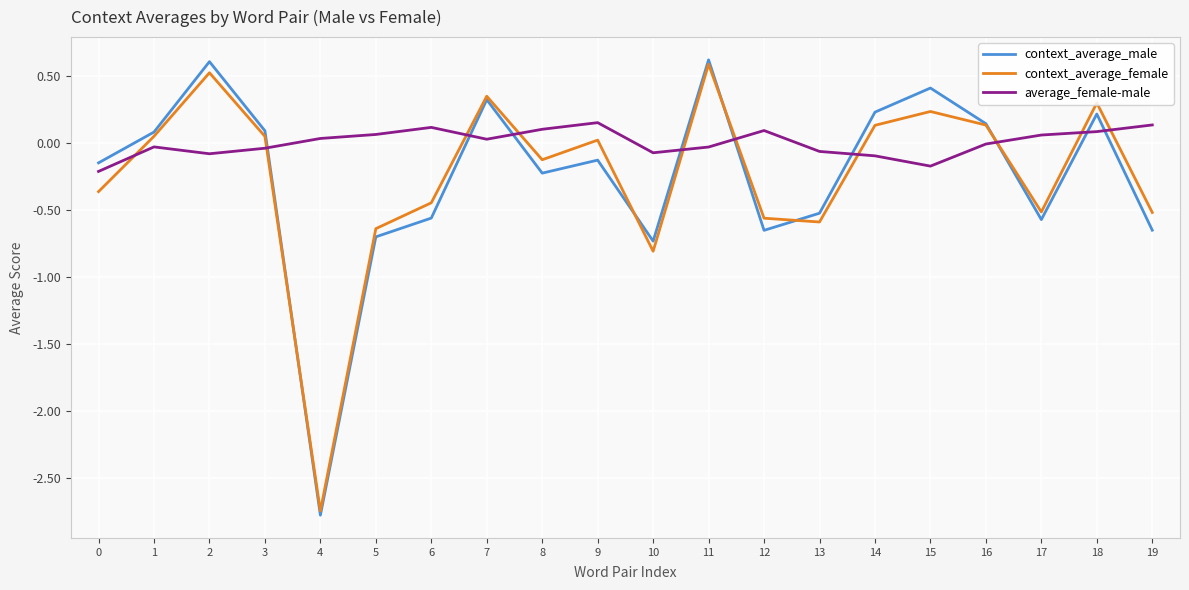

Is the value of average_female-male at 18 greater than the value of context_average_male at 19?

Yes